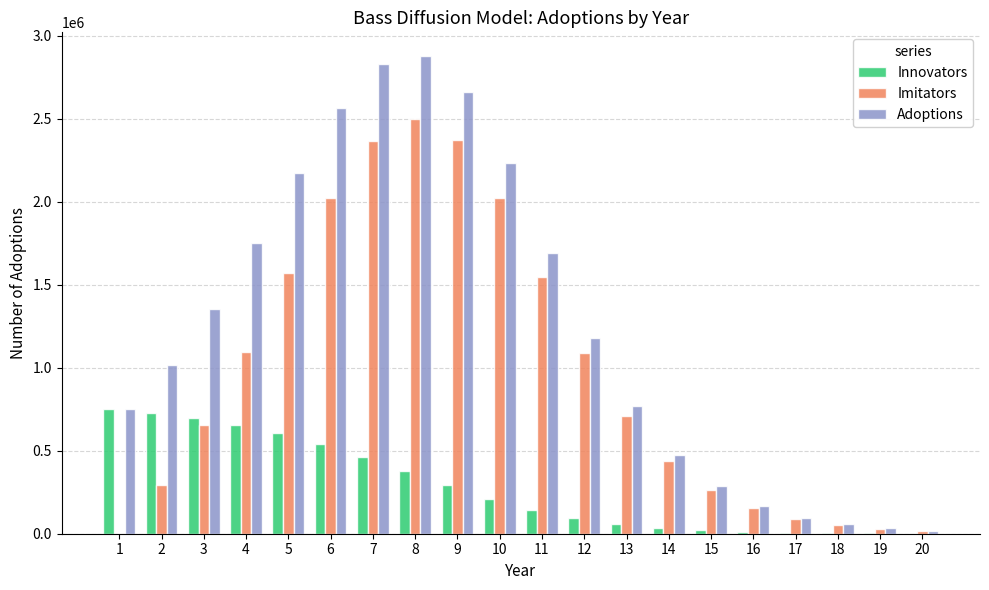

Which series has the largest total across all categories?

Adoptions